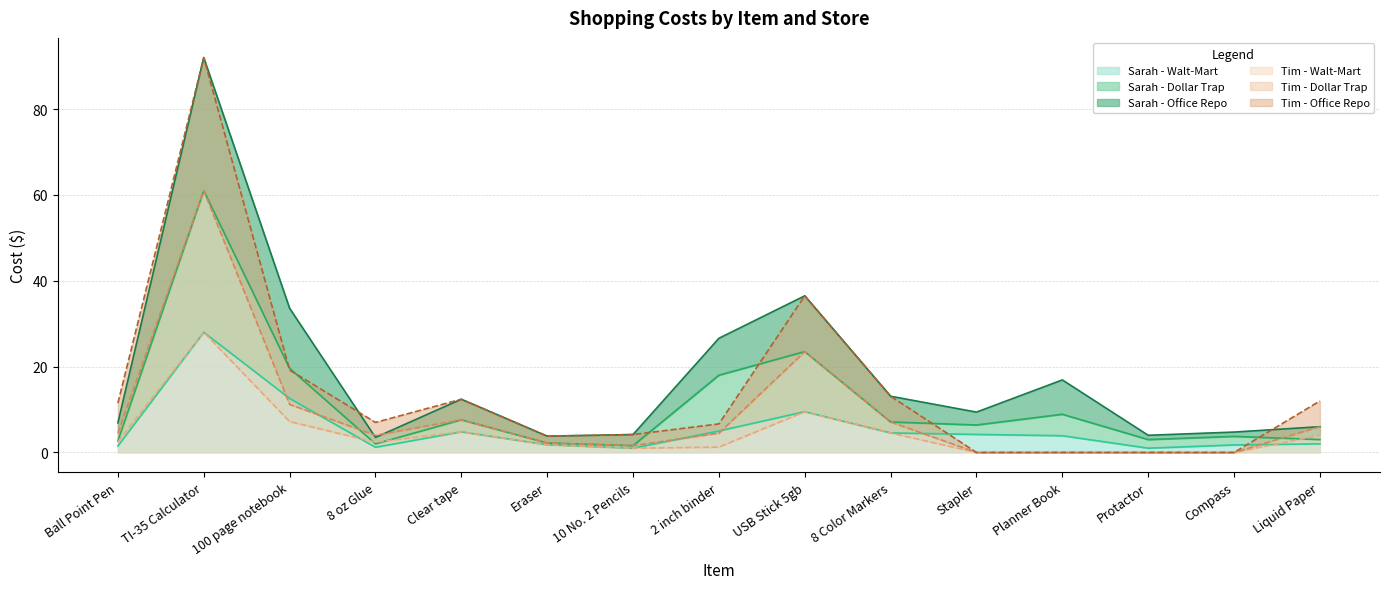

True or false: Sarah - Dollar Trap has more than 1 interior local peaks.

True